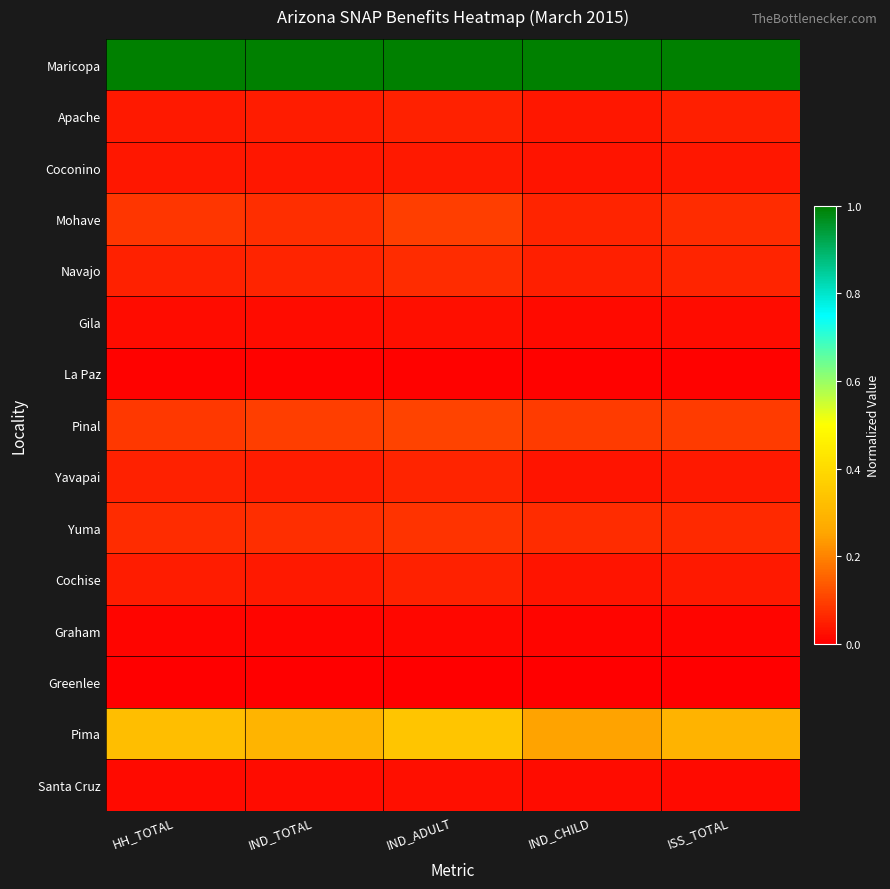

What is the maximum value shown in the chart?

1.0